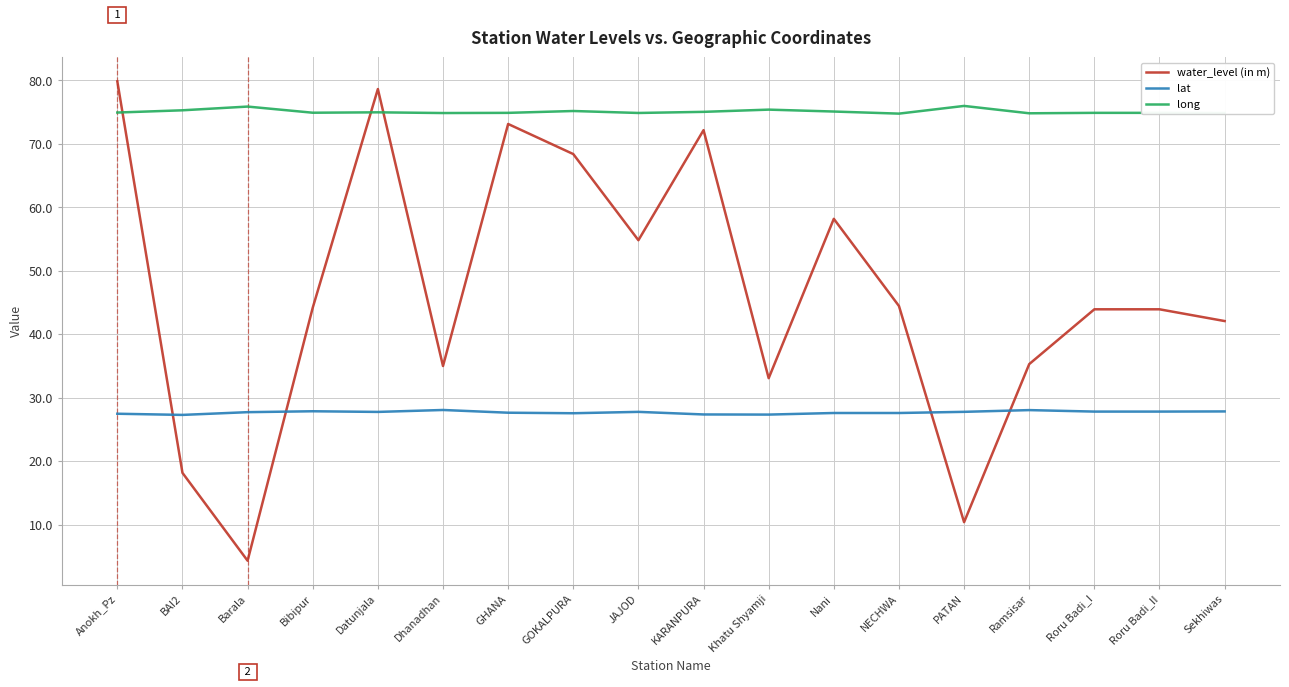

In long, how many points are lower than both neighbors (excluding endpoints)?

5